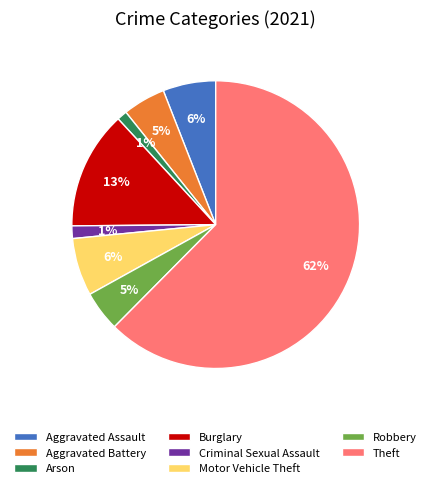

To the nearest percent, what percentage of the pie is Criminal Sexual Assault?

1%